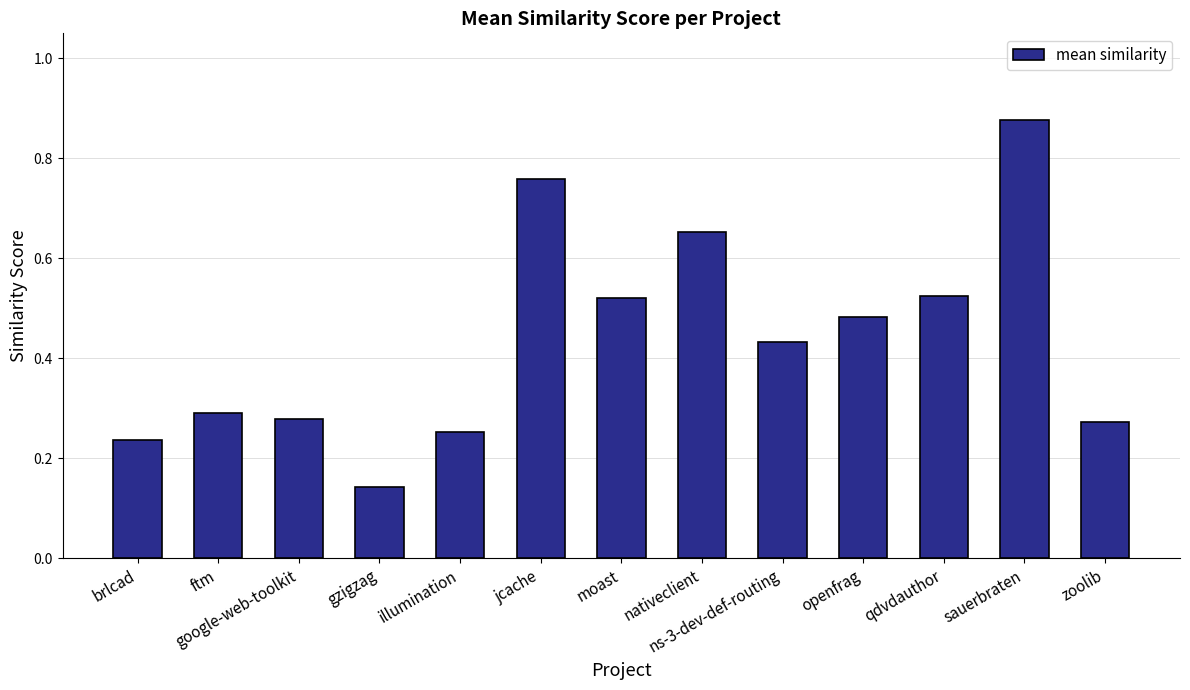

At which category does the chart reach its minimum across all series?

gzigzag